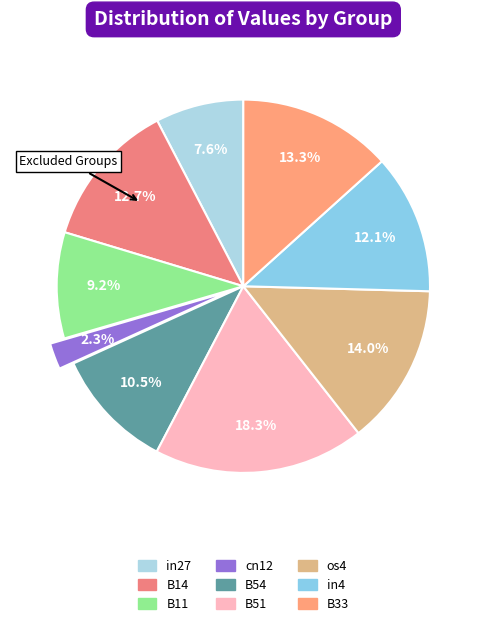

The B14 slice represents 13% of the pie. True or false?

True